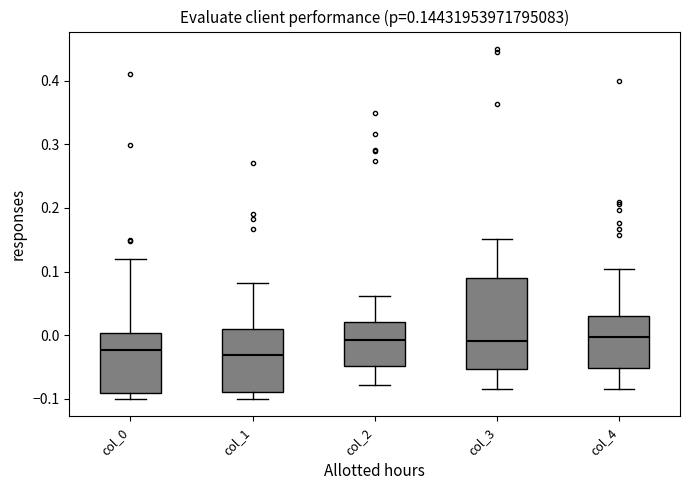

Which box is the tallest, from its lower edge to its upper edge?

col_3